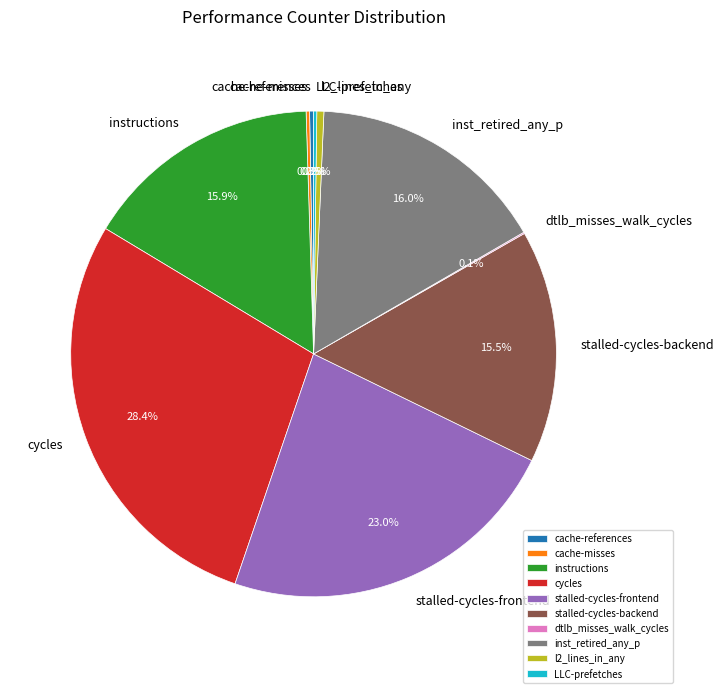

Which category has the biggest portion of the pie?

cycles